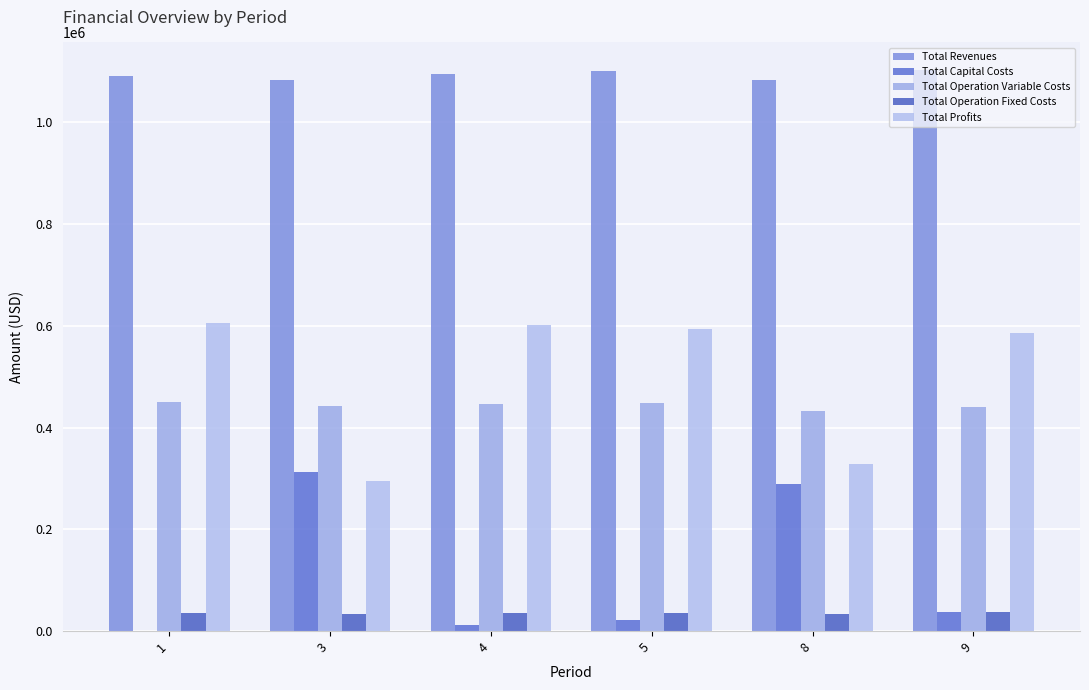

What is the difference between the maximum and minimum values in the Total Profits series?

310758.2